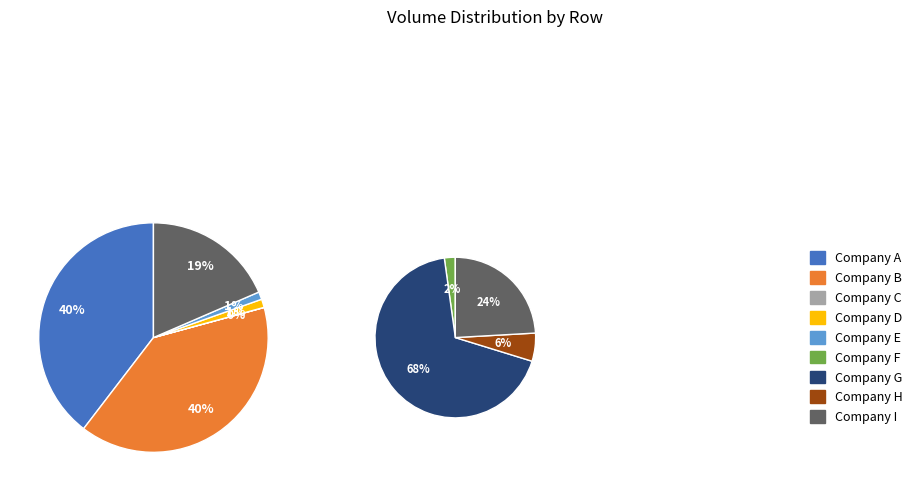

Which has a higher value, Row 2 or Row 0?

Row 0